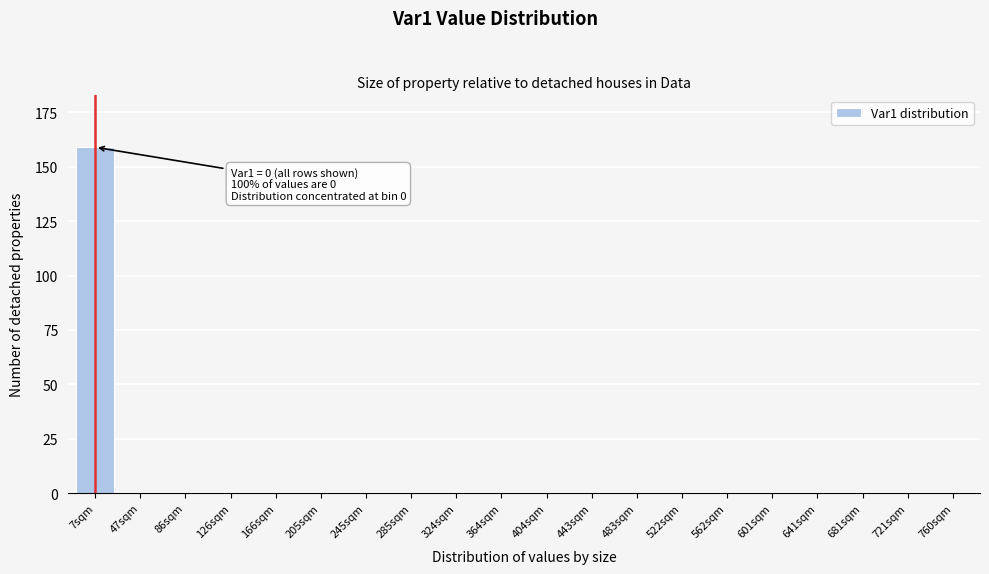

Reading left to right, what are all the values shown in this chart?

7sqm=159	47sqm=0	86sqm=0	126sqm=0	166sqm=0	205sqm=0	245sqm=0	285sqm=0	324sqm=0	364sqm=0	404sqm=0	443sqm=0	483sqm=0	522sqm=0	562sqm=0	601sqm=0	641sqm=0	681sqm=0	721sqm=0	760sqm=0